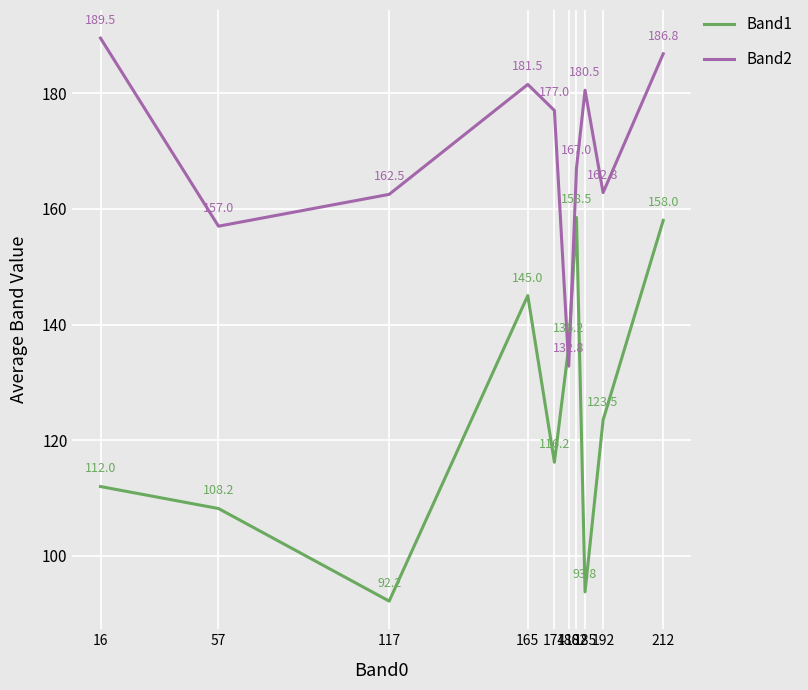

Is it true that Band2 equals 181.5 at 165?

True